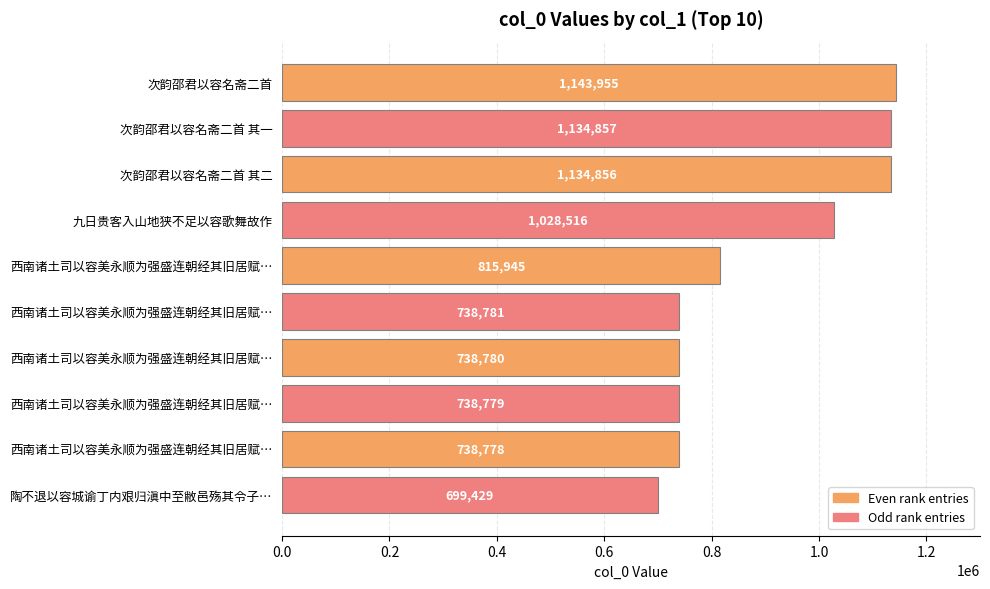

How many bars are there in total?

10